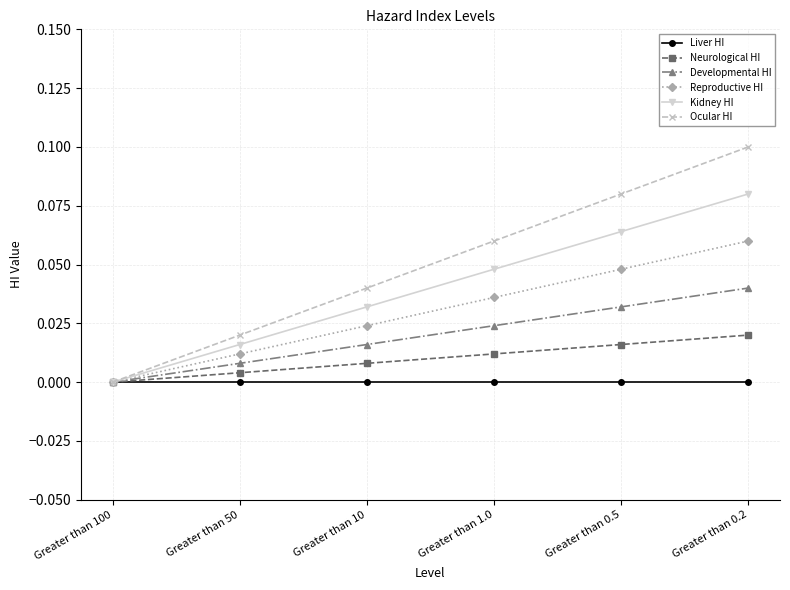

What is the label of the 1st point from the left?

Greater than 100